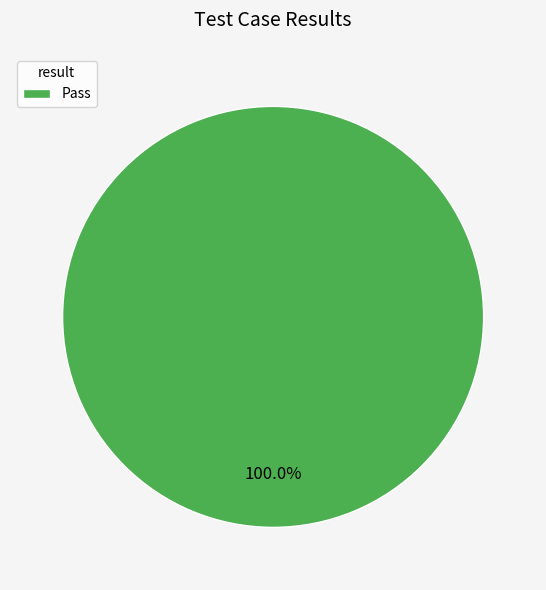

Does Pass represent more than half of the total?

Yes